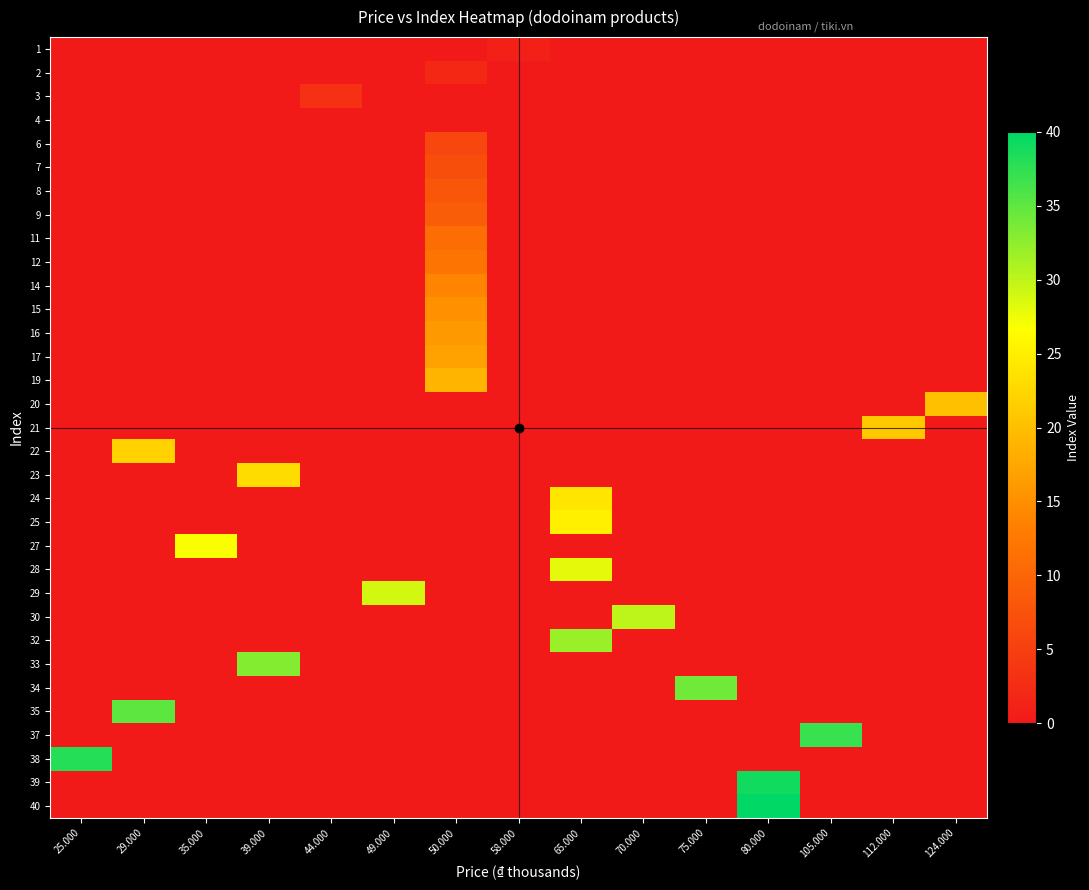

Reading left to right, extract all data points from this chart.

1: 25.000=0	29.000=0	35.000=0	39.000=0	44.000=0	49.000=0	50.000=0	58.000=1	65.000=0	70.000=0	75.000=0	80.000=0	105.000=0	112.000=0	124.000=0
2: 25.000=0	29.000=0	35.000=0	39.000=0	44.000=0	49.000=0	50.000=2	58.000=0	65.000=0	70.000=0	75.000=0	80.000=0	105.000=0	112.000=0	124.000=0
3: 25.000=0	29.000=0	35.000=0	39.000=0	44.000=3	49.000=0	50.000=0	58.000=0	65.000=0	70.000=0	75.000=0	80.000=0	105.000=0	112.000=0	124.000=0
4: 25.000=0	29.000=0	35.000=0	39.000=0	44.000=0	49.000=0	50.000=0	58.000=0	65.000=0	70.000=0	75.000=0	80.000=0	105.000=0	112.000=0	124.000=0
6: 25.000=0	29.000=0	35.000=0	39.000=0	44.000=0	49.000=0	50.000=6	58.000=0	65.000=0	70.000=0	75.000=0	80.000=0	105.000=0	112.000=0	124.000=0
7: 25.000=0	29.000=0	35.000=0	39.000=0	44.000=0	49.000=0	50.000=7	58.000=0	65.000=0	70.000=0	75.000=0	80.000=0	105.000=0	112.000=0	124.000=0
8: 25.000=0	29.000=0	35.000=0	39.000=0	44.000=0	49.000=0	50.000=8	58.000=0	65.000=0	70.000=0	75.000=0	80.000=0	105.000=0	112.000=0	124.000=0
9: 25.000=0	29.000=0	35.000=0	39.000=0	44.000=0	49.000=0	50.000=9	58.000=0	65.000=0	70.000=0	75.000=0	80.000=0	105.000=0	112.000=0	124.000=0
11: 25.000=0	29.000=0	35.000=0	39.000=0	44.000=0	49.000=0	50.000=11	58.000=0	65.000=0	70.000=0	75.000=0	80.000=0	105.000=0	112.000=0	124.000=0
12: 25.000=0	29.000=0	35.000=0	39.000=0	44.000=0	49.000=0	50.000=12	58.000=0	65.000=0	70.000=0	75.000=0	80.000=0	105.000=0	112.000=0	124.000=0
14: 25.000=0	29.000=0	35.000=0	39.000=0	44.000=0	49.000=0	50.000=14	58.000=0	65.000=0	70.000=0	75.000=0	80.000=0	105.000=0	112.000=0	124.000=0
15: 25.000=0	29.000=0	35.000=0	39.000=0	44.000=0	49.000=0	50.000=15	58.000=0	65.000=0	70.000=0	75.000=0	80.000=0	105.000=0	112.000=0	124.000=0
16: 25.000=0	29.000=0	35.000=0	39.000=0	44.000=0	49.000=0	50.000=16	58.000=0	65.000=0	70.000=0	75.000=0	80.000=0	105.000=0	112.000=0	124.000=0
17: 25.000=0	29.000=0	35.000=0	39.000=0	44.000=0	49.000=0	50.000=17	58.000=0	65.000=0	70.000=0	75.000=0	80.000=0	105.000=0	112.000=0	124.000=0
19: 25.000=0	29.000=0	35.000=0	39.000=0	44.000=0	49.000=0	50.000=19	58.000=0	65.000=0	70.000=0	75.000=0	80.000=0	105.000=0	112.000=0	124.000=0
20: 25.000=0	29.000=0	35.000=0	39.000=0	44.000=0	49.000=0	50.000=0	58.000=0	65.000=0	70.000=0	75.000=0	80.000=0	105.000=0	112.000=0	124.000=20
21: 25.000=0	29.000=0	35.000=0	39.000=0	44.000=0	49.000=0	50.000=0	58.000=0	65.000=0	70.000=0	75.000=0	80.000=0	105.000=0	112.000=21	124.000=0
22: 25.000=0	29.000=22	35.000=0	39.000=0	44.000=0	49.000=0	50.000=0	58.000=0	65.000=0	70.000=0	75.000=0	80.000=0	105.000=0	112.000=0	124.000=0
23: 25.000=0	29.000=0	35.000=0	39.000=23	44.000=0	49.000=0	50.000=0	58.000=0	65.000=0	70.000=0	75.000=0	80.000=0	105.000=0	112.000=0	124.000=0
24: 25.000=0	29.000=0	35.000=0	39.000=0	44.000=0	49.000=0	50.000=0	58.000=0	65.000=24	70.000=0	75.000=0	80.000=0	105.000=0	112.000=0	124.000=0
25: 25.000=0	29.000=0	35.000=0	39.000=0	44.000=0	49.000=0	50.000=0	58.000=0	65.000=25	70.000=0	75.000=0	80.000=0	105.000=0	112.000=0	124.000=0
27: 25.000=0	29.000=0	35.000=27	39.000=0	44.000=0	49.000=0	50.000=0	58.000=0	65.000=0	70.000=0	75.000=0	80.000=0	105.000=0	112.000=0	124.000=0
28: 25.000=0	29.000=0	35.000=0	39.000=0	44.000=0	49.000=0	50.000=0	58.000=0	65.000=28	70.000=0	75.000=0	80.000=0	105.000=0	112.000=0	124.000=0
29: 25.000=0	29.000=0	35.000=0	39.000=0	44.000=0	49.000=29	50.000=0	58.000=0	65.000=0	70.000=0	75.000=0	80.000=0	105.000=0	112.000=0	124.000=0
30: 25.000=0	29.000=0	35.000=0	39.000=0	44.000=0	49.000=0	50.000=0	58.000=0	65.000=0	70.000=30	75.000=0	80.000=0	105.000=0	112.000=0	124.000=0
32: 25.000=0	29.000=0	35.000=0	39.000=0	44.000=0	49.000=0	50.000=0	58.000=0	65.000=32	70.000=0	75.000=0	80.000=0	105.000=0	112.000=0	124.000=0
33: 25.000=0	29.000=0	35.000=0	39.000=33	44.000=0	49.000=0	50.000=0	58.000=0	65.000=0	70.000=0	75.000=0	80.000=0	105.000=0	112.000=0	124.000=0
34: 25.000=0	29.000=0	35.000=0	39.000=0	44.000=0	49.000=0	50.000=0	58.000=0	65.000=0	70.000=0	75.000=34	80.000=0	105.000=0	112.000=0	124.000=0
35: 25.000=0	29.000=35	35.000=0	39.000=0	44.000=0	49.000=0	50.000=0	58.000=0	65.000=0	70.000=0	75.000=0	80.000=0	105.000=0	112.000=0	124.000=0
37: 25.000=0	29.000=0	35.000=0	39.000=0	44.000=0	49.000=0	50.000=0	58.000=0	65.000=0	70.000=0	75.000=0	80.000=0	105.000=37	112.000=0	124.000=0
38: 25.000=38	29.000=0	35.000=0	39.000=0	44.000=0	49.000=0	50.000=0	58.000=0	65.000=0	70.000=0	75.000=0	80.000=0	105.000=0	112.000=0	124.000=0
39: 25.000=0	29.000=0	35.000=0	39.000=0	44.000=0	49.000=0	50.000=0	58.000=0	65.000=0	70.000=0	75.000=0	80.000=39	105.000=0	112.000=0	124.000=0
40: 25.000=0	29.000=0	35.000=0	39.000=0	44.000=0	49.000=0	50.000=0	58.000=0	65.000=0	70.000=0	75.000=0	80.000=40	105.000=0	112.000=0	124.000=0